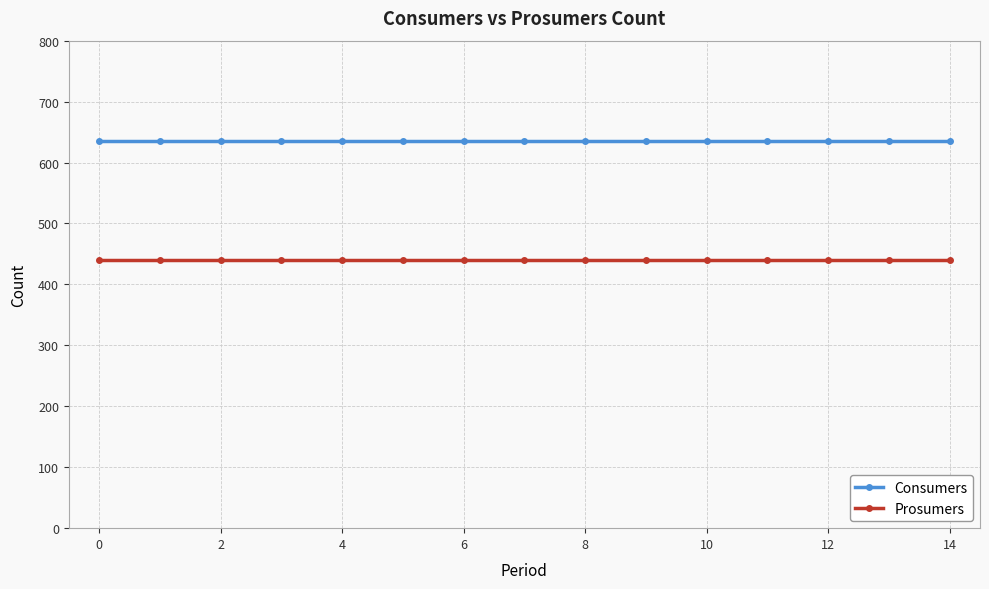

True or false: Prosumers and Consumers intersect in this chart.

False